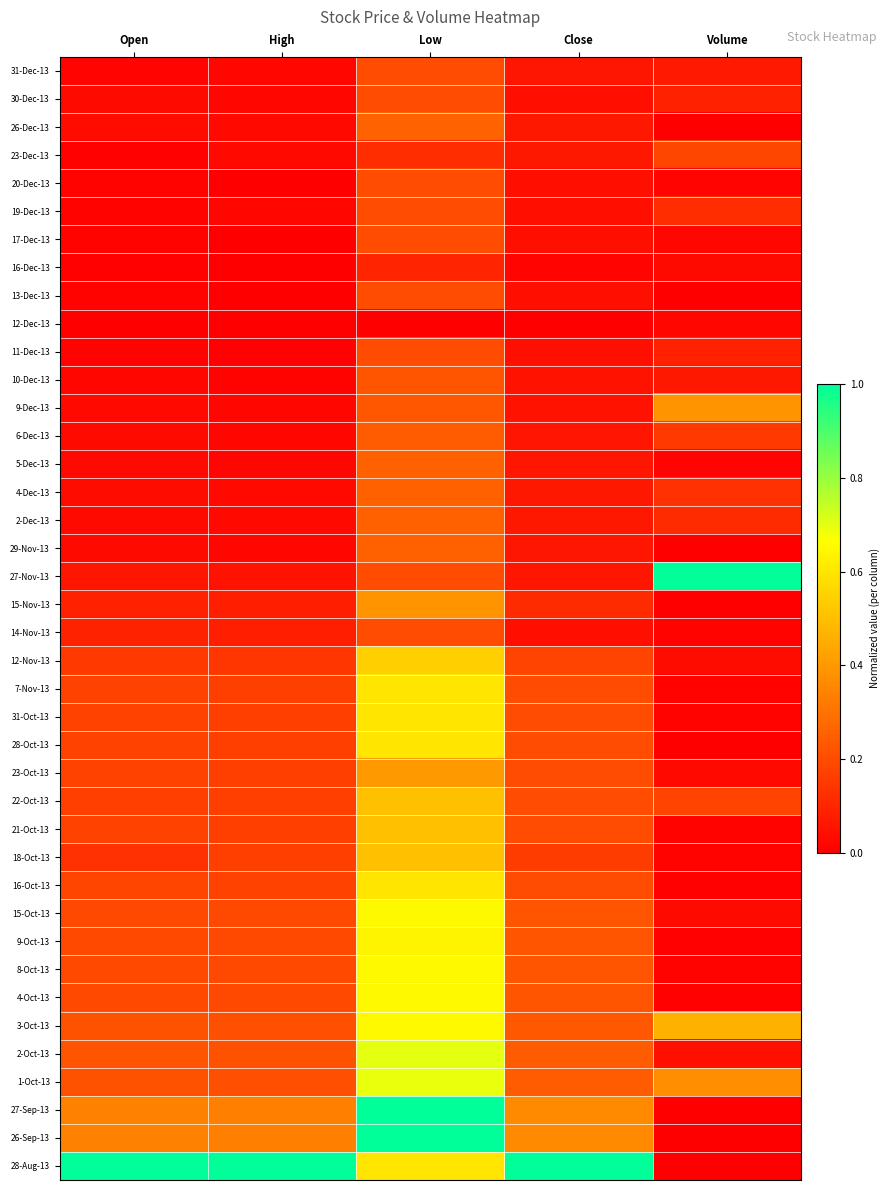

Reading left to right, list all the values displayed in this chart.

31-Dec-13: Open=0.0	High=0.0	Low=0.2	Close=0.1	Volume=0.1
30-Dec-13: Open=0.0	High=0.0	Low=0.2	Close=0.0	Volume=0.1
26-Dec-13: Open=0.0	High=0.0	Low=0.3	Close=0.1	Volume=0.0
23-Dec-13: Open=0.0	High=0.0	Low=0.1	Close=0.1	Volume=0.2
20-Dec-13: Open=0.0	High=0.0	Low=0.2	Close=0.0	Volume=0.0
19-Dec-13: Open=0.0	High=0.0	Low=0.2	Close=0.0	Volume=0.1
17-Dec-13: Open=0.0	High=0.0	Low=0.2	Close=0.0	Volume=0.0
16-Dec-13: Open=0.0	High=0.0	Low=0.1	Close=0.0	Volume=0.0
13-Dec-13: Open=0.0	High=0.0	Low=0.2	Close=0.0	Volume=0.0
12-Dec-13: Open=0.0	High=0.0	Low=0.0	Close=0.0	Volume=0.0
11-Dec-13: Open=0.0	High=0.0	Low=0.2	Close=0.0	Volume=0.1
10-Dec-13: Open=0.0	High=0.0	Low=0.2	Close=0.0	Volume=0.1
9-Dec-13: Open=0.0	High=0.0	Low=0.2	Close=0.1	Volume=0.4
6-Dec-13: Open=0.0	High=0.0	Low=0.2	Close=0.1	Volume=0.2
5-Dec-13: Open=0.0	High=0.0	Low=0.2	Close=0.1	Volume=0.0
4-Dec-13: Open=0.0	High=0.0	Low=0.2	Close=0.1	Volume=0.1
2-Dec-13: Open=0.0	High=0.0	Low=0.2	Close=0.1	Volume=0.1
29-Nov-13: Open=0.0	High=0.0	Low=0.2	Close=0.1	Volume=0.0
27-Nov-13: Open=0.1	High=0.1	Low=0.2	Close=0.1	Volume=1.0
15-Nov-13: Open=0.1	High=0.1	Low=0.4	Close=0.1	Volume=0.0
14-Nov-13: Open=0.1	High=0.1	Low=0.2	Close=0.0	Volume=0.0
12-Nov-13: Open=0.1	High=0.1	Low=0.5	Close=0.2	Volume=0.0
7-Nov-13: Open=0.2	High=0.2	Low=0.6	Close=0.2	Volume=0.0
31-Oct-13: Open=0.2	High=0.2	Low=0.6	Close=0.2	Volume=0.0
28-Oct-13: Open=0.2	High=0.2	Low=0.6	Close=0.2	Volume=0.0
23-Oct-13: Open=0.2	High=0.2	Low=0.4	Close=0.2	Volume=0.0
22-Oct-13: Open=0.2	High=0.2	Low=0.5	Close=0.2	Volume=0.2
21-Oct-13: Open=0.2	High=0.2	Low=0.5	Close=0.2	Volume=0.0
18-Oct-13: Open=0.1	High=0.2	Low=0.5	Close=0.2	Volume=0.0
16-Oct-13: Open=0.2	High=0.2	Low=0.6	Close=0.2	Volume=0.0
15-Oct-13: Open=0.2	High=0.2	Low=0.7	Close=0.2	Volume=0.0
9-Oct-13: Open=0.2	High=0.2	Low=0.6	Close=0.2	Volume=0.0
8-Oct-13: Open=0.2	High=0.2	Low=0.7	Close=0.2	Volume=0.0
4-Oct-13: Open=0.2	High=0.2	Low=0.7	Close=0.2	Volume=0.0
3-Oct-13: Open=0.2	High=0.2	Low=0.7	Close=0.2	Volume=0.5
2-Oct-13: Open=0.2	High=0.2	Low=0.7	Close=0.2	Volume=0.0
1-Oct-13: Open=0.2	High=0.2	Low=0.7	Close=0.2	Volume=0.4
27-Sep-13: Open=0.3	High=0.3	Low=1.0	Close=0.4	Volume=0.0
26-Sep-13: Open=0.3	High=0.3	Low=1.0	Close=0.4	Volume=0.0
28-Aug-13: Open=1.0	High=1.0	Low=0.6	Close=1.0	Volume=0.0